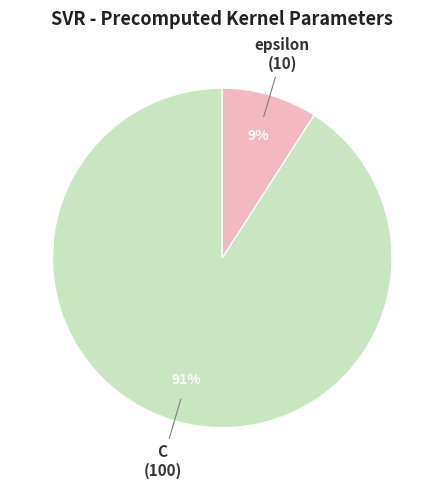

What is the smallest slice in the pie chart?

epsilon